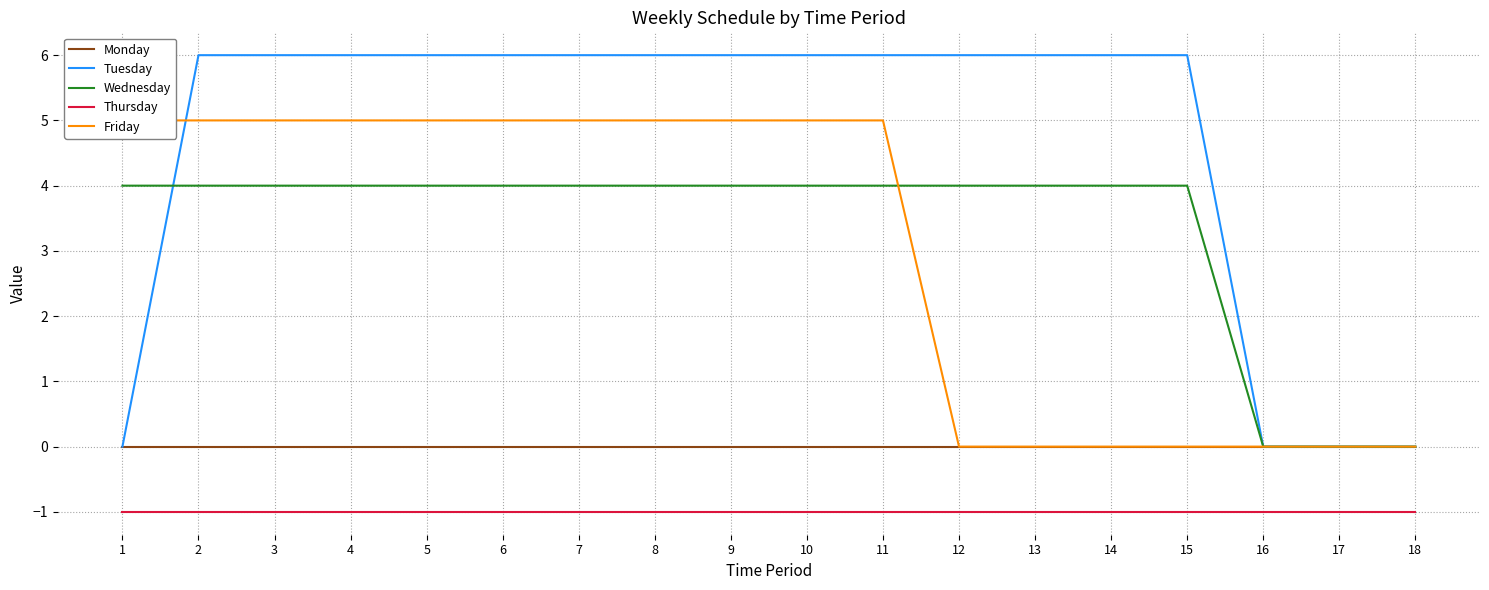

True or false: Thursday and Monday intersect in this chart.

False